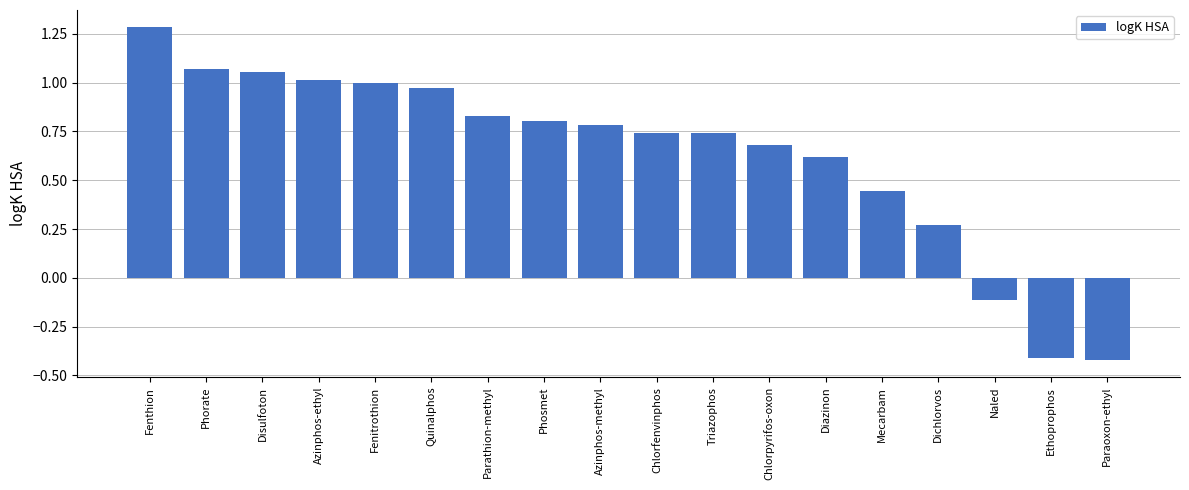

What is the maximum value shown in the chart?

1.3